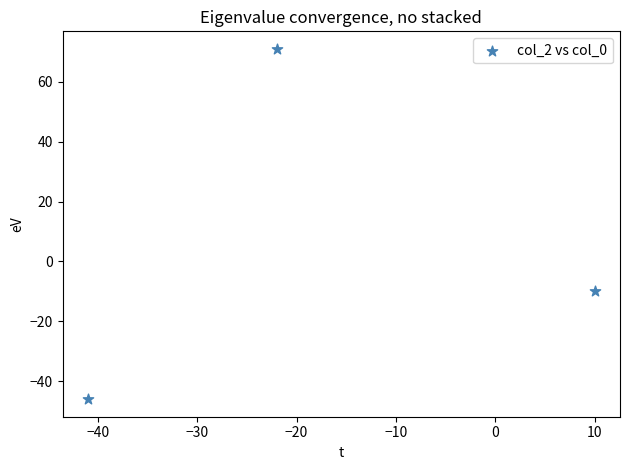

What Y value in the scatter plot is closest to 12?

-10